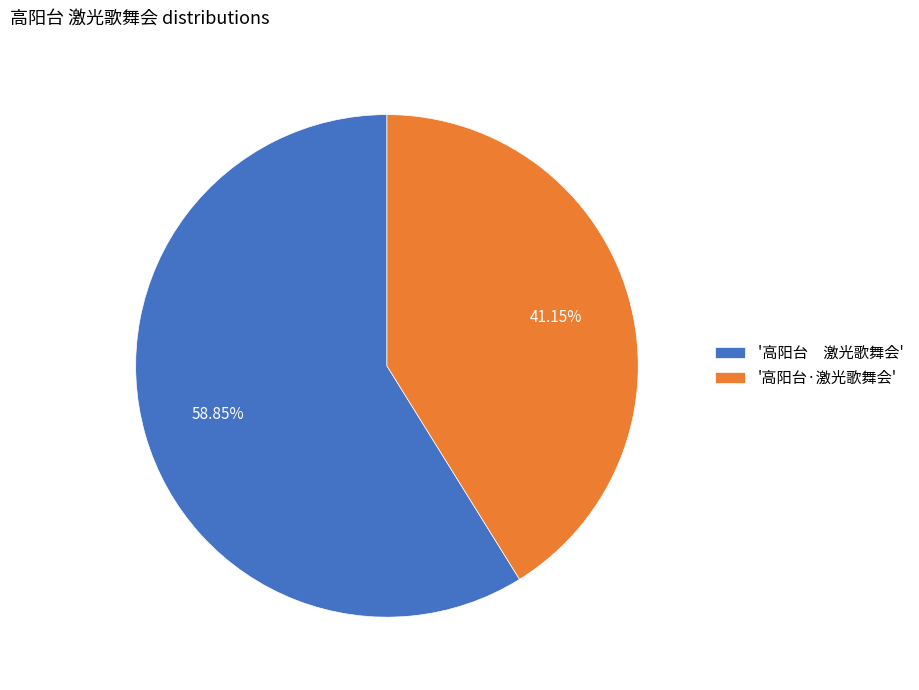

Which category has the biggest portion of the pie?

'高阳台 激光歌舞会'